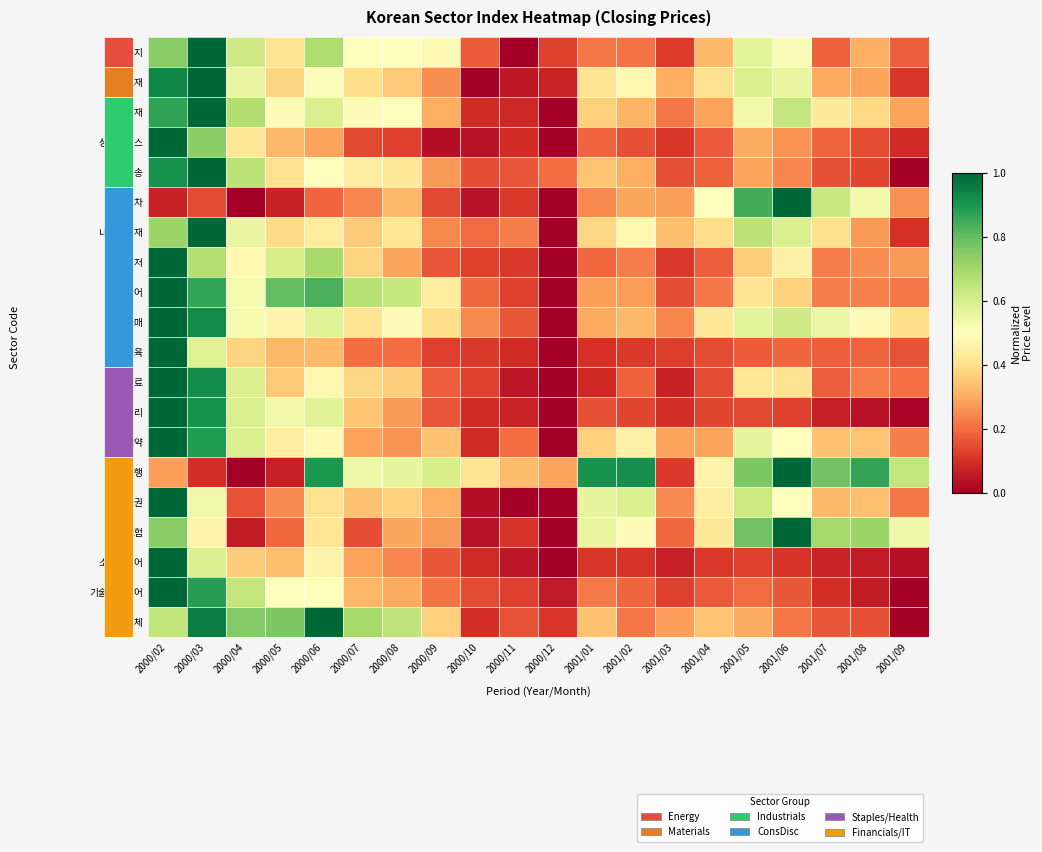

Reading left to right, extract all data points from this chart.

에너지: 2000/02=0.7	2000/03=1.0	2000/04=0.6	2000/05=0.4	2000/06=0.7	2000/07=0.5	2000/08=0.5	2000/09=0.5	2000/10=0.2	2000/11=0.0	2000/12=0.1	2001/01=0.2	2001/02=0.2	2001/03=0.1	2001/04=0.3	2001/05=0.6	2001/06=0.5	2001/07=0.2	2001/08=0.3	2001/09=0.2
소재: 2000/02=0.9	2000/03=1.0	2000/04=0.6	2000/05=0.4	2000/06=0.5	2000/07=0.4	2000/08=0.4	2000/09=0.3	2000/10=0.0	2000/11=0.1	2000/12=0.1	2001/01=0.4	2001/02=0.5	2001/03=0.3	2001/04=0.4	2001/05=0.6	2001/06=0.6	2001/07=0.3	2001/08=0.3	2001/09=0.1
자본재: 2000/02=0.9	2000/03=1.0	2000/04=0.7	2000/05=0.5	2000/06=0.6	2000/07=0.5	2000/08=0.5	2000/09=0.3	2000/10=0.1	2000/11=0.1	2000/12=0.0	2001/01=0.4	2001/02=0.3	2001/03=0.2	2001/04=0.3	2001/05=0.5	2001/06=0.6	2001/07=0.4	2001/08=0.4	2001/09=0.3
상업서비스: 2000/02=1.0	2000/03=0.7	2000/04=0.4	2000/05=0.3	2000/06=0.3	2000/07=0.1	2000/08=0.1	2000/09=0.0	2000/10=0.0	2000/11=0.1	2000/12=0.0	2001/01=0.2	2001/02=0.2	2001/03=0.1	2001/04=0.2	2001/05=0.3	2001/06=0.3	2001/07=0.2	2001/08=0.1	2001/09=0.1
운송: 2000/02=0.9	2000/03=1.0	2000/04=0.7	2000/05=0.4	2000/06=0.5	2000/07=0.4	2000/08=0.4	2000/09=0.3	2000/10=0.1	2000/11=0.2	2000/12=0.2	2001/01=0.3	2001/02=0.3	2001/03=0.2	2001/04=0.2	2001/05=0.3	2001/06=0.2	2001/07=0.2	2001/08=0.1	2001/09=0.0
자동차: 2000/02=0.1	2000/03=0.1	2000/04=0.0	2000/05=0.1	2000/06=0.2	2000/07=0.2	2000/08=0.3	2000/09=0.1	2000/10=0.0	2000/11=0.1	2000/12=0.0	2001/01=0.2	2001/02=0.3	2001/03=0.3	2001/04=0.5	2001/05=0.8	2001/06=1.0	2001/07=0.6	2001/08=0.5	2001/09=0.3
내구소비재: 2000/02=0.7	2000/03=1.0	2000/04=0.6	2000/05=0.4	2000/06=0.4	2000/07=0.4	2000/08=0.4	2000/09=0.2	2000/10=0.2	2000/11=0.2	2000/12=0.0	2001/01=0.4	2001/02=0.5	2001/03=0.3	2001/04=0.4	2001/05=0.7	2001/06=0.6	2001/07=0.4	2001/08=0.3	2001/09=0.1
호텔레저: 2000/02=1.0	2000/03=0.7	2000/04=0.5	2000/05=0.6	2000/06=0.7	2000/07=0.4	2000/08=0.3	2000/09=0.2	2000/10=0.1	2000/11=0.1	2000/12=0.0	2001/01=0.2	2001/02=0.2	2001/03=0.1	2001/04=0.2	2001/05=0.4	2001/06=0.5	2001/07=0.2	2001/08=0.3	2001/09=0.3
미디어: 2000/02=1.0	2000/03=0.9	2000/04=0.5	2000/05=0.8	2000/06=0.8	2000/07=0.7	2000/08=0.6	2000/09=0.4	2000/10=0.2	2000/11=0.1	2000/12=0.0	2001/01=0.3	2001/02=0.3	2001/03=0.2	2001/04=0.2	2001/05=0.4	2001/06=0.4	2001/07=0.2	2001/08=0.2	2001/09=0.2
소매: 2000/02=1.0	2000/03=0.9	2000/04=0.5	2000/05=0.5	2000/06=0.6	2000/07=0.4	2000/08=0.5	2000/09=0.4	2000/10=0.2	2000/11=0.2	2000/12=0.0	2001/01=0.3	2001/02=0.3	2001/03=0.2	2001/04=0.4	2001/05=0.6	2001/06=0.6	2001/07=0.6	2001/08=0.5	2001/09=0.4
교육: 2000/02=1.0	2000/03=0.6	2000/04=0.4	2000/05=0.3	2000/06=0.3	2000/07=0.2	2000/08=0.2	2000/09=0.1	2000/10=0.1	2000/11=0.1	2000/12=0.0	2001/01=0.1	2001/02=0.1	2001/03=0.1	2001/04=0.1	2001/05=0.2	2001/06=0.2	2001/07=0.2	2001/08=0.2	2001/09=0.2
식품음료: 2000/02=1.0	2000/03=0.9	2000/04=0.6	2000/05=0.4	2000/06=0.5	2000/07=0.4	2000/08=0.4	2000/09=0.2	2000/10=0.1	2000/11=0.0	2000/12=0.0	2001/01=0.1	2001/02=0.2	2001/03=0.1	2001/04=0.1	2001/05=0.4	2001/06=0.4	2001/07=0.2	2001/08=0.2	2001/09=0.2
건강관리: 2000/02=1.0	2000/03=0.9	2000/04=0.6	2000/05=0.5	2000/06=0.6	2000/07=0.4	2000/08=0.3	2000/09=0.2	2000/10=0.1	2000/11=0.1	2000/12=0.0	2001/01=0.2	2001/02=0.1	2001/03=0.1	2001/04=0.1	2001/05=0.1	2001/06=0.1	2001/07=0.1	2001/08=0.0	2001/09=0.0
제약: 2000/02=1.0	2000/03=0.9	2000/04=0.6	2000/05=0.4	2000/06=0.5	2000/07=0.3	2000/08=0.3	2000/09=0.3	2000/10=0.1	2000/11=0.2	2000/12=0.0	2001/01=0.4	2001/02=0.5	2001/03=0.3	2001/04=0.3	2001/05=0.6	2001/06=0.5	2001/07=0.3	2001/08=0.3	2001/09=0.2
은행: 2000/02=0.3	2000/03=0.1	2000/04=0.0	2000/05=0.1	2000/06=0.9	2000/07=0.5	2000/08=0.6	2000/09=0.6	2000/10=0.4	2000/11=0.3	2000/12=0.3	2001/01=0.9	2001/02=0.9	2001/03=0.1	2001/04=0.5	2001/05=0.8	2001/06=1.0	2001/07=0.8	2001/08=0.9	2001/09=0.6
증권: 2000/02=1.0	2000/03=0.5	2000/04=0.2	2000/05=0.2	2000/06=0.4	2000/07=0.3	2000/08=0.4	2000/09=0.3	2000/10=0.0	2000/11=0.0	2000/12=0.0	2001/01=0.6	2001/02=0.6	2001/03=0.2	2001/04=0.4	2001/05=0.6	2001/06=0.5	2001/07=0.3	2001/08=0.3	2001/09=0.2
보험: 2000/02=0.7	2000/03=0.5	2000/04=0.1	2000/05=0.2	2000/06=0.4	2000/07=0.1	2000/08=0.3	2000/09=0.3	2000/10=0.0	2000/11=0.1	2000/12=0.0	2001/01=0.6	2001/02=0.5	2001/03=0.2	2001/04=0.4	2001/05=0.8	2001/06=1.0	2001/07=0.7	2001/08=0.7	2001/09=0.5
소프트웨어: 2000/02=1.0	2000/03=0.6	2000/04=0.4	2000/05=0.3	2000/06=0.5	2000/07=0.3	2000/08=0.2	2000/09=0.2	2000/10=0.1	2000/11=0.0	2000/12=0.0	2001/01=0.1	2001/02=0.1	2001/03=0.1	2001/04=0.1	2001/05=0.1	2001/06=0.1	2001/07=0.1	2001/08=0.1	2001/09=0.0
기술하드웨어: 2000/02=1.0	2000/03=0.9	2000/04=0.6	2000/05=0.5	2000/06=0.5	2000/07=0.3	2000/08=0.3	2000/09=0.2	2000/10=0.1	2000/11=0.1	2000/12=0.1	2001/01=0.2	2001/02=0.2	2001/03=0.1	2001/04=0.2	2001/05=0.2	2001/06=0.2	2001/07=0.1	2001/08=0.1	2001/09=0.0
반도체: 2000/02=0.6	2000/03=1.0	2000/04=0.8	2000/05=0.8	2000/06=1.0	2000/07=0.7	2000/08=0.7	2000/09=0.4	2000/10=0.1	2000/11=0.2	2000/12=0.1	2001/01=0.3	2001/02=0.2	2001/03=0.3	2001/04=0.3	2001/05=0.3	2001/06=0.2	2001/07=0.2	2001/08=0.2	2001/09=0.0